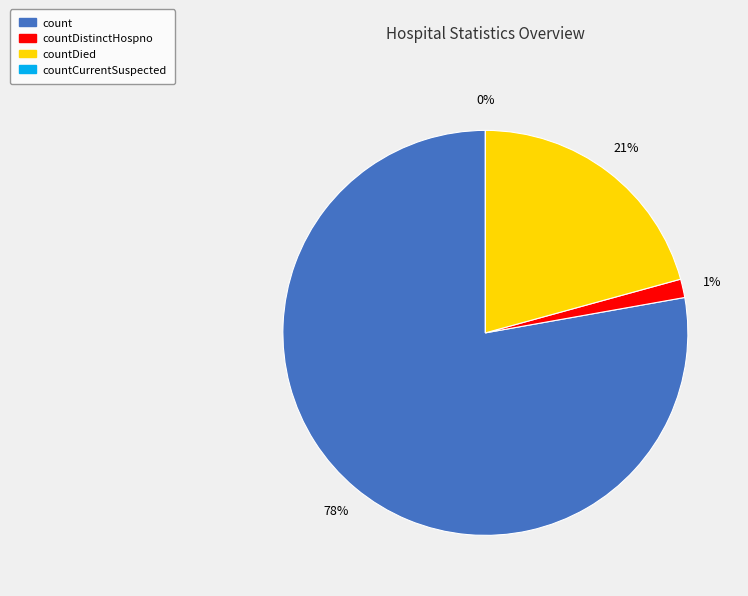

What is the largest slice in the pie chart?

count